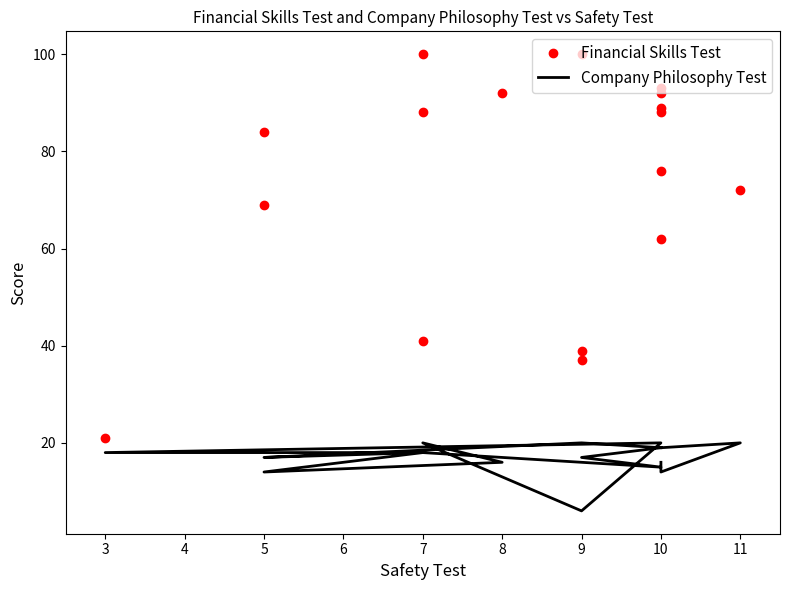

True or false: Company Philosophy Test and Financial Skills Test intersect in this chart.

False